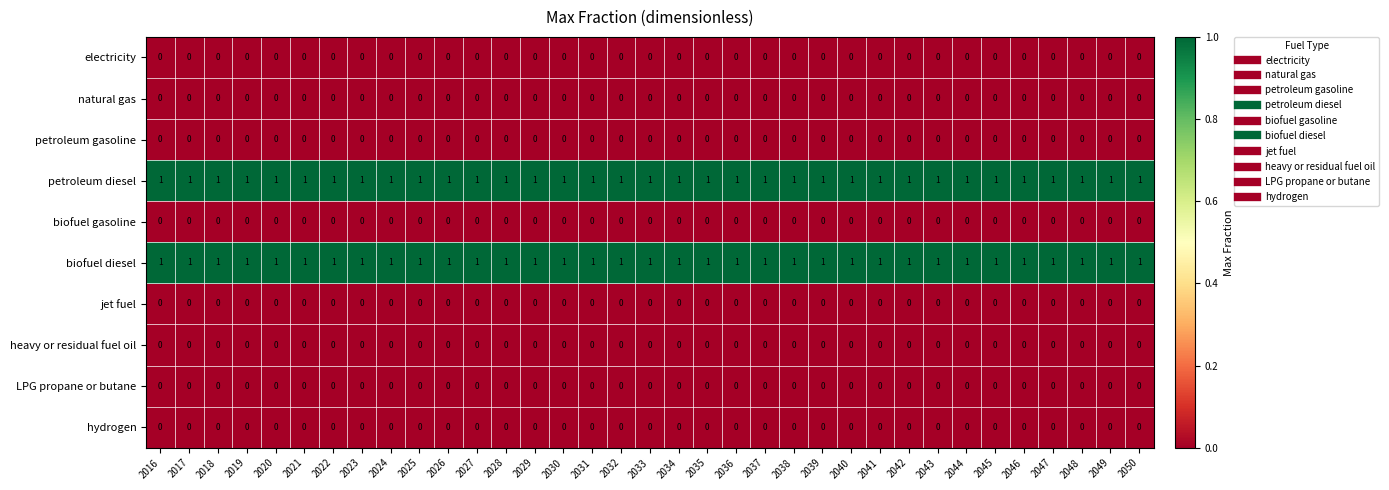

True or false: jet fuel has a value of 0 at 2048.

True